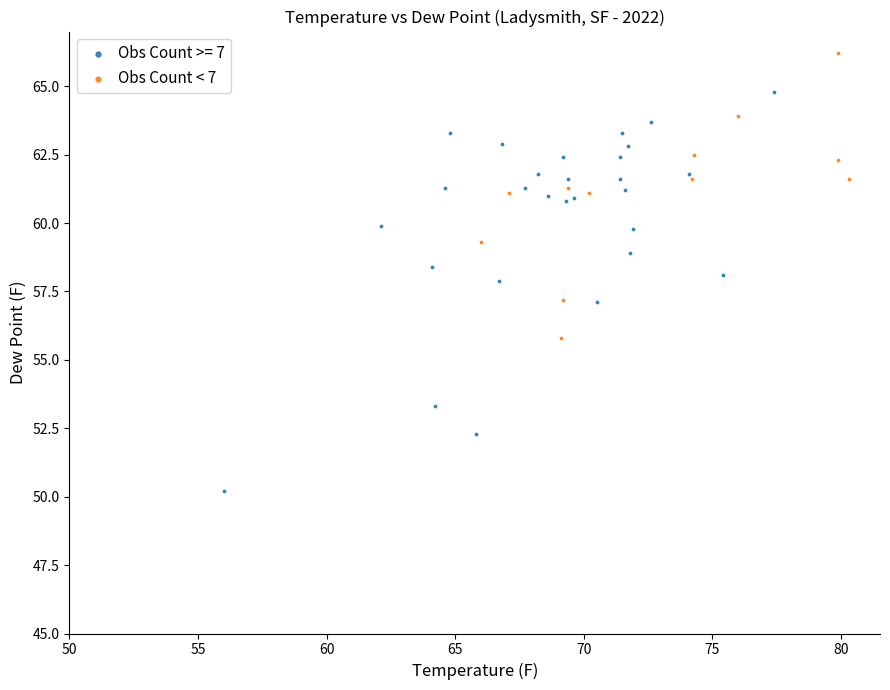

Which series reaches the maximum Y coordinate?

Obs Count < 7